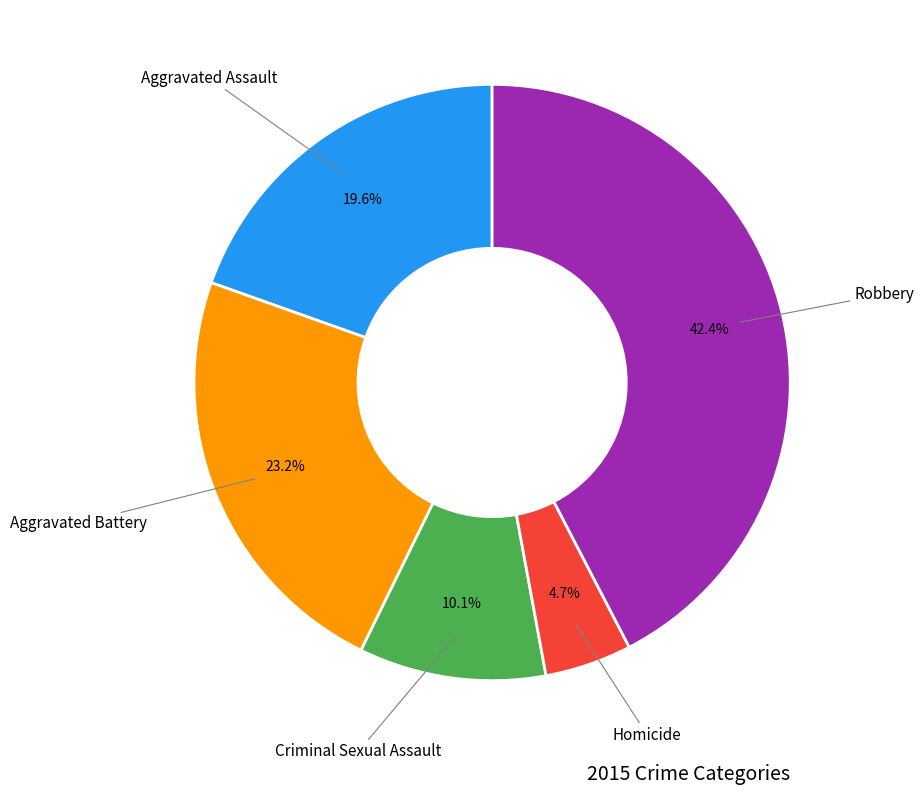

Does any single category account for the majority?

No